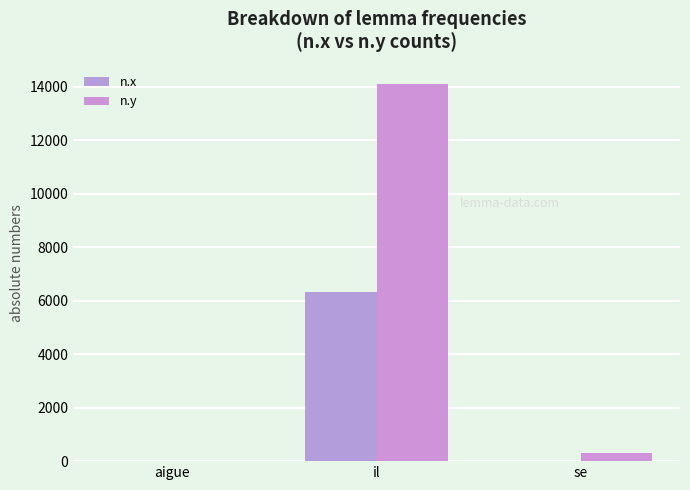

Is it true that n.y equals 14119 at il?

True